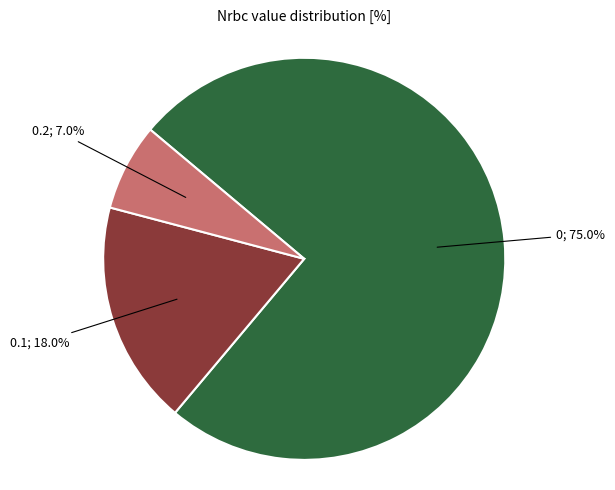

How many segments does this pie chart have?

3